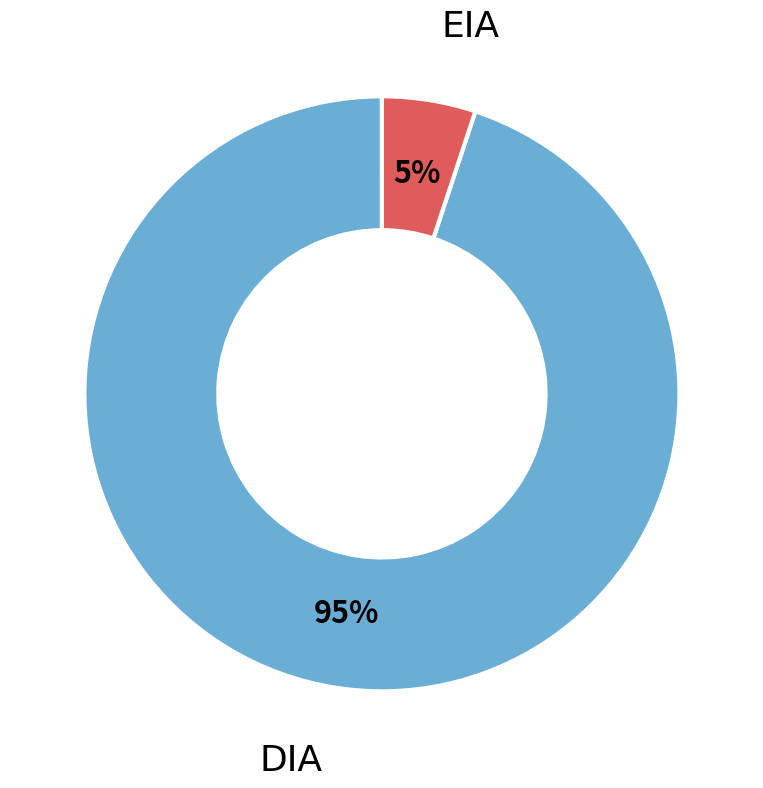

What is the ratio of the value at EIA to the value at DIA?

0.1